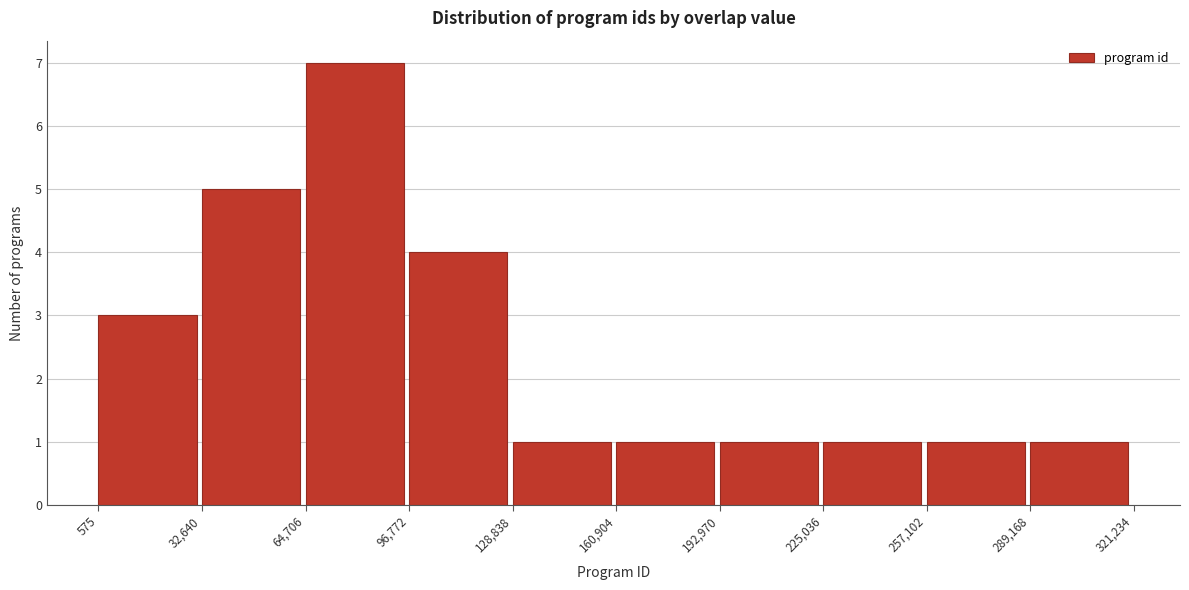

What is the height of the bar covering 289,168 to 321,234 on the x-axis? The values are not printed on the chart, so give them approximately, as read against the axis.

1